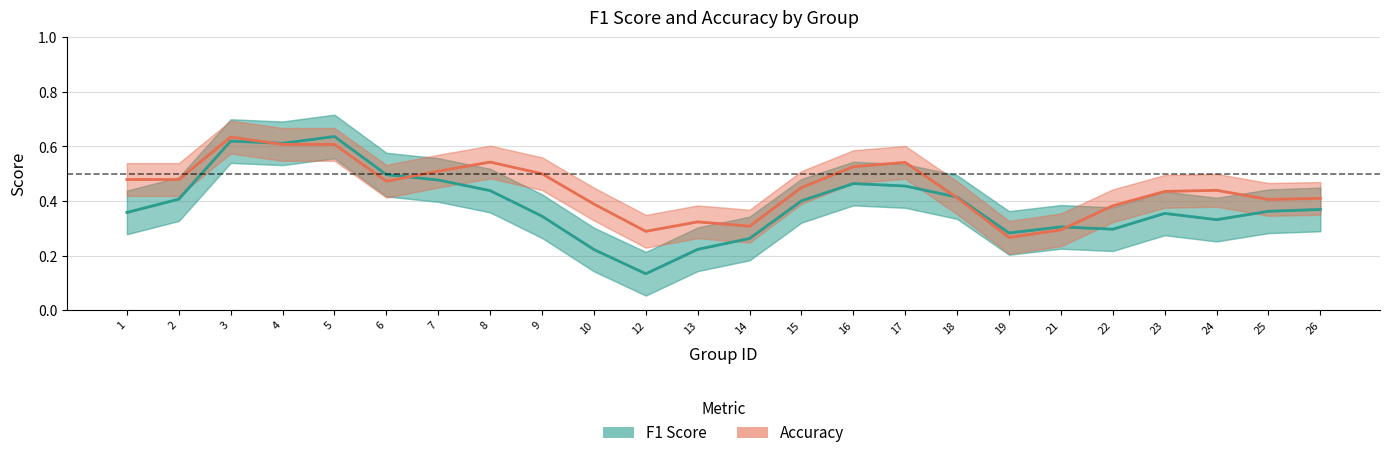

What is the lowest value of the Accuracy series?

0.3